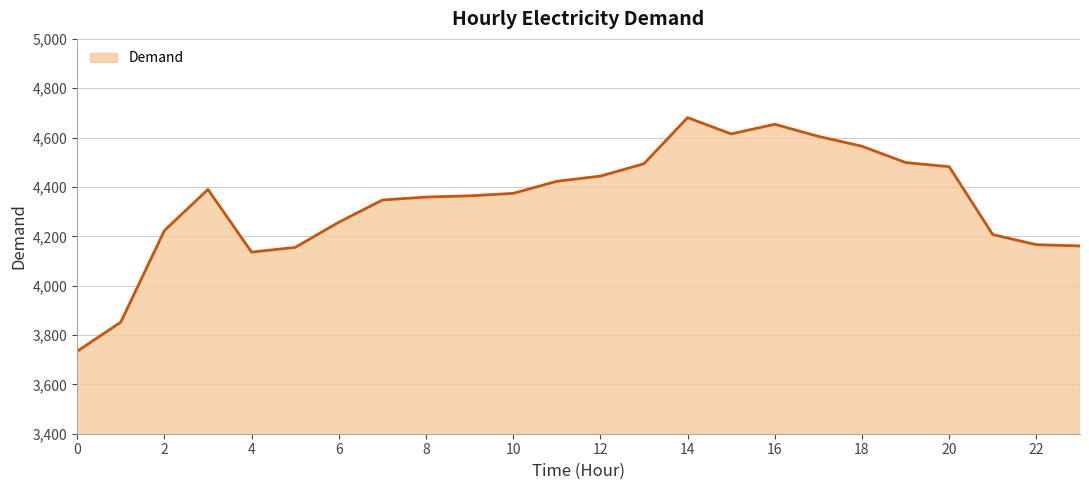

What is the average value?

4341